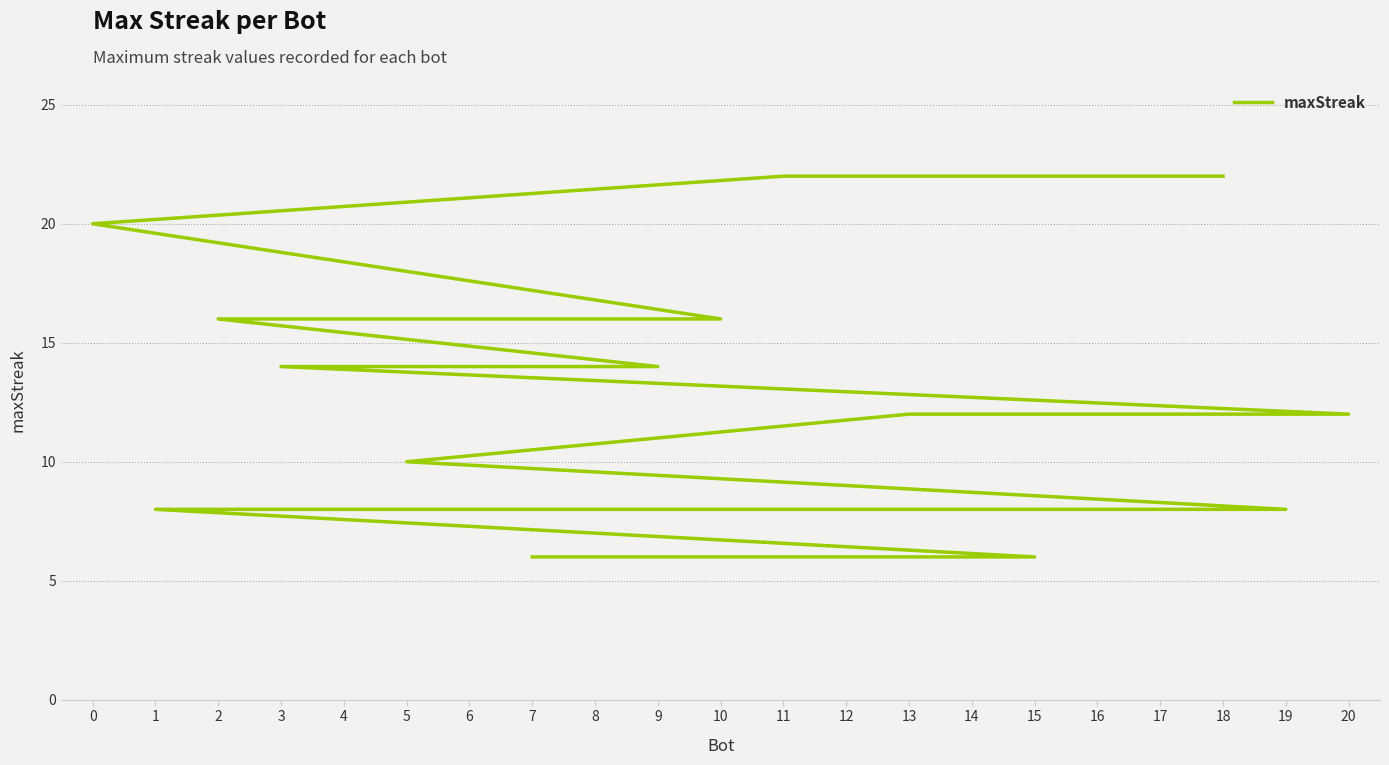

What is the change in value from 0 to 15?

-14